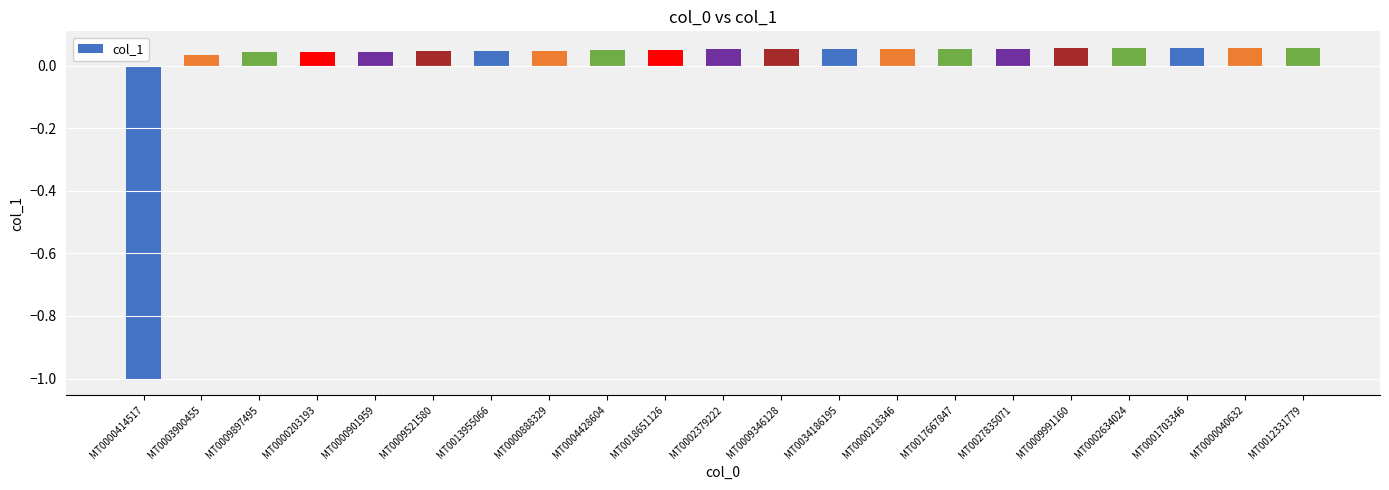

At which category does the chart reach its minimum across all series?

MT0000414517